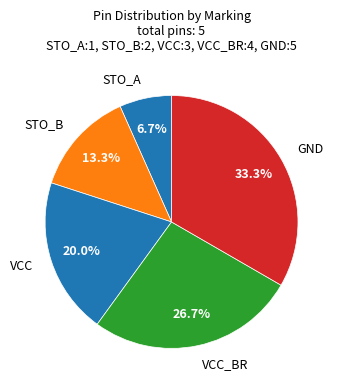

How many slices are in this pie chart?

5